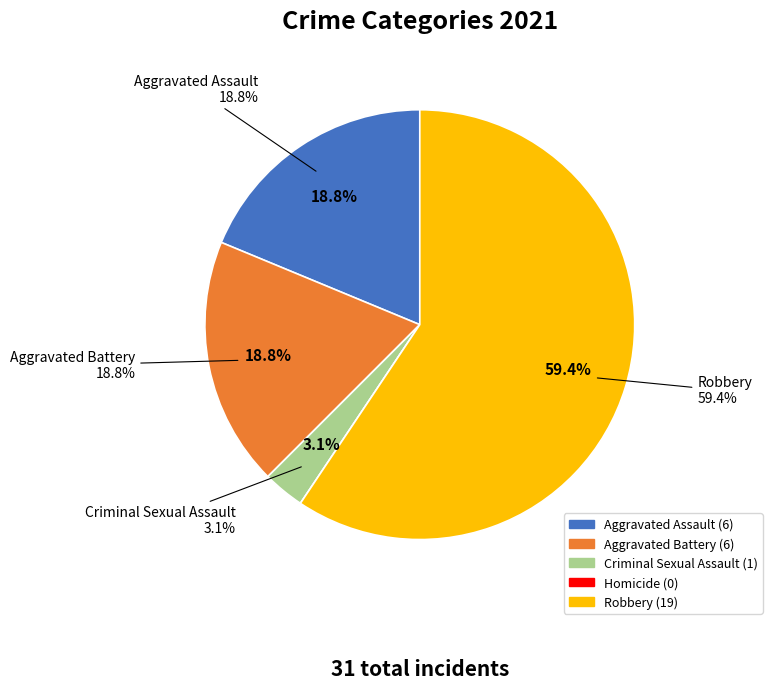

What is the change in value from Homicide to Robbery?

+19